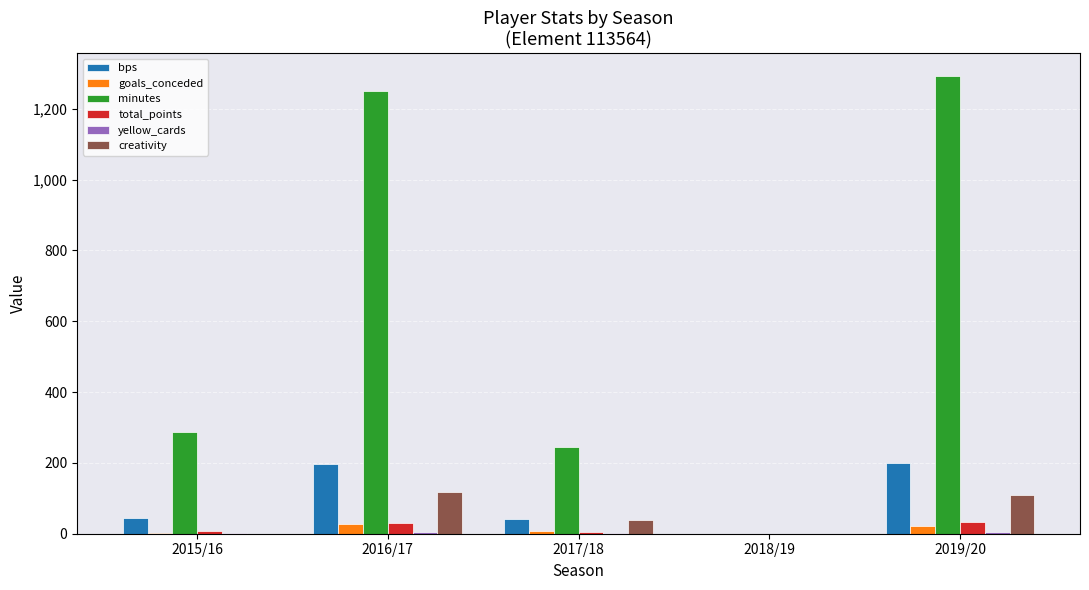

What is the sum of all goals_conceded values?

60.0